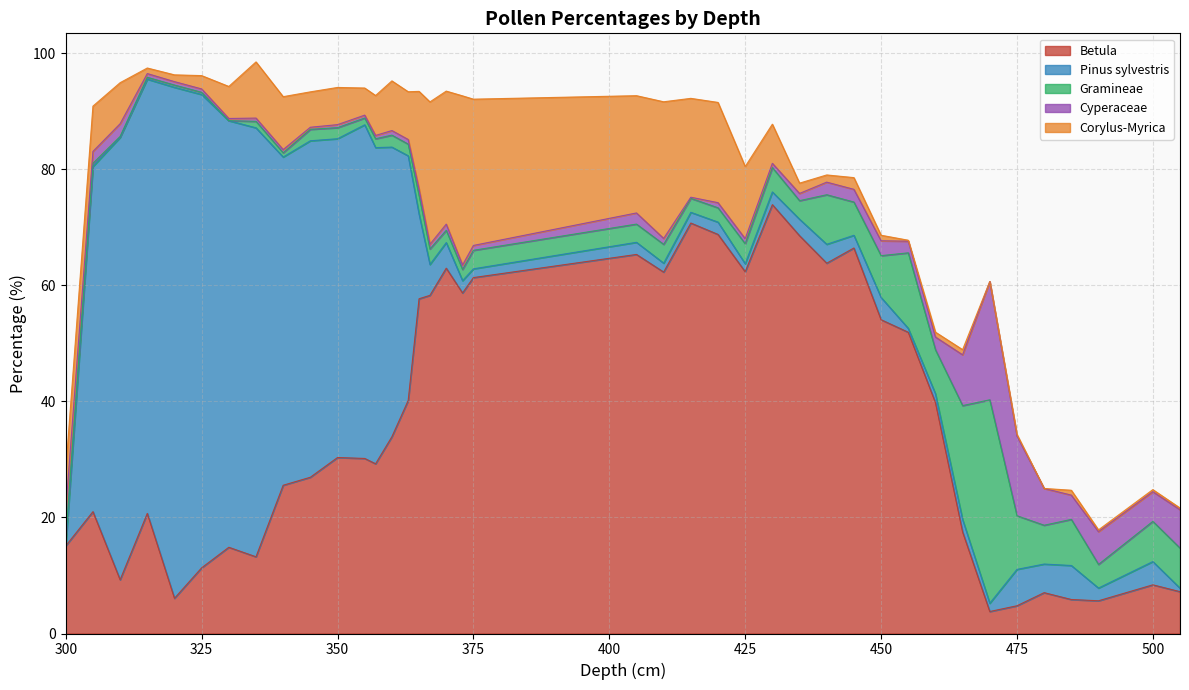

What is the average value of the Cyperaceae series?

2.7